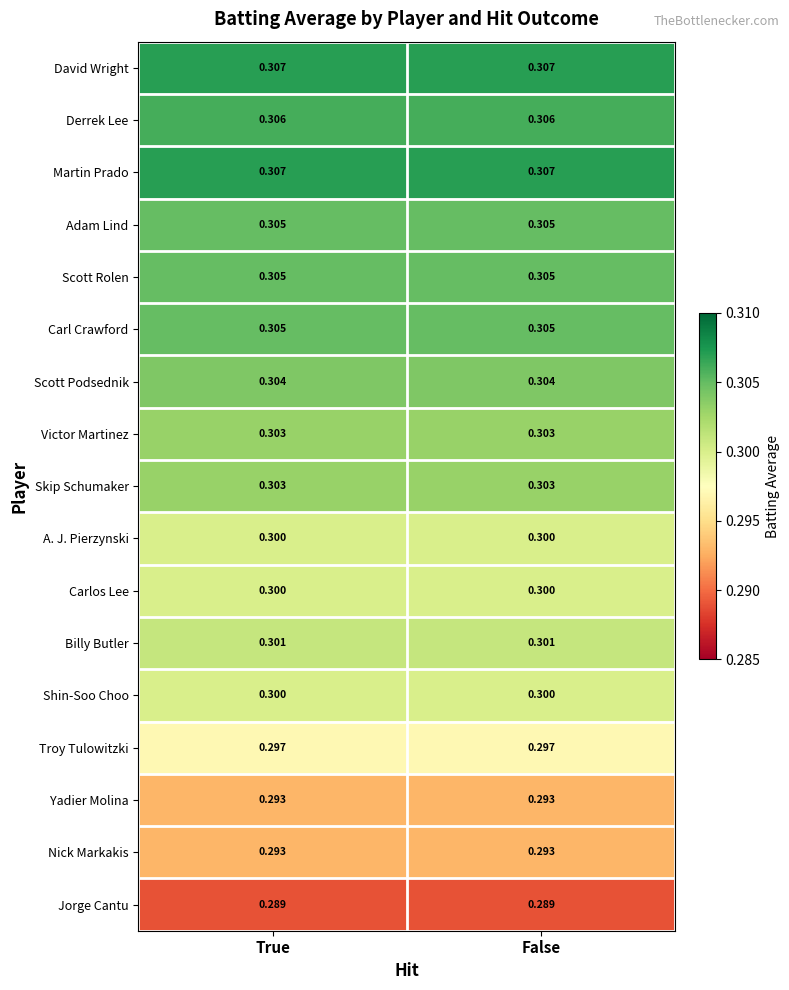

Is the value of Skip Schumaker at False greater than the value of Troy Tulowitzki at False?

Yes